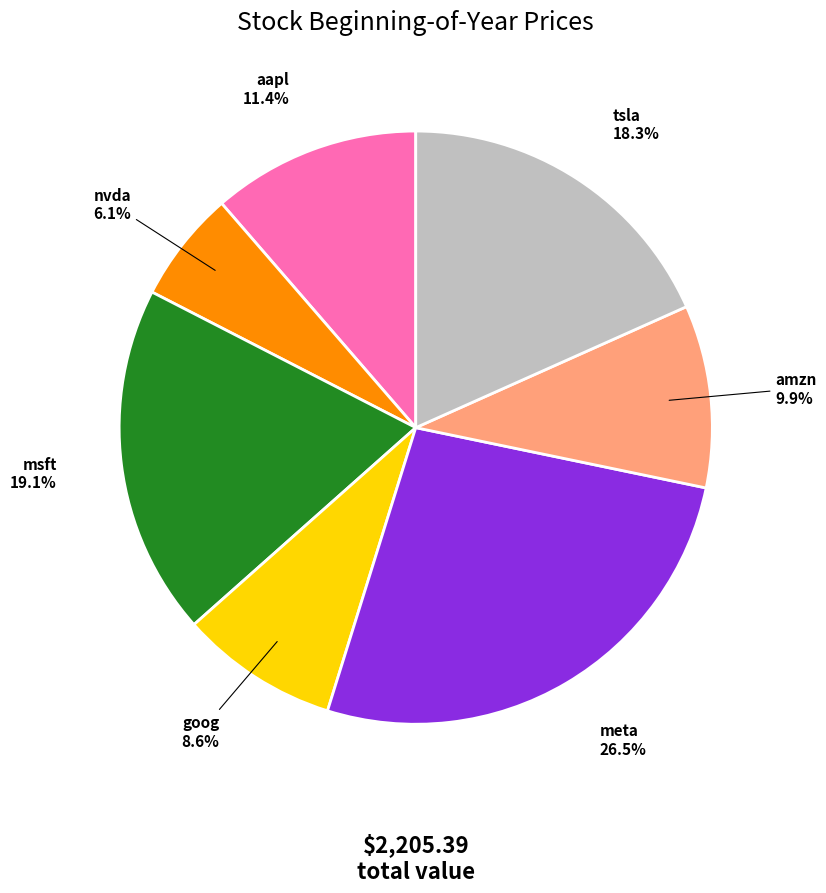

What percentage do nvda and goog together represent?

14.7%